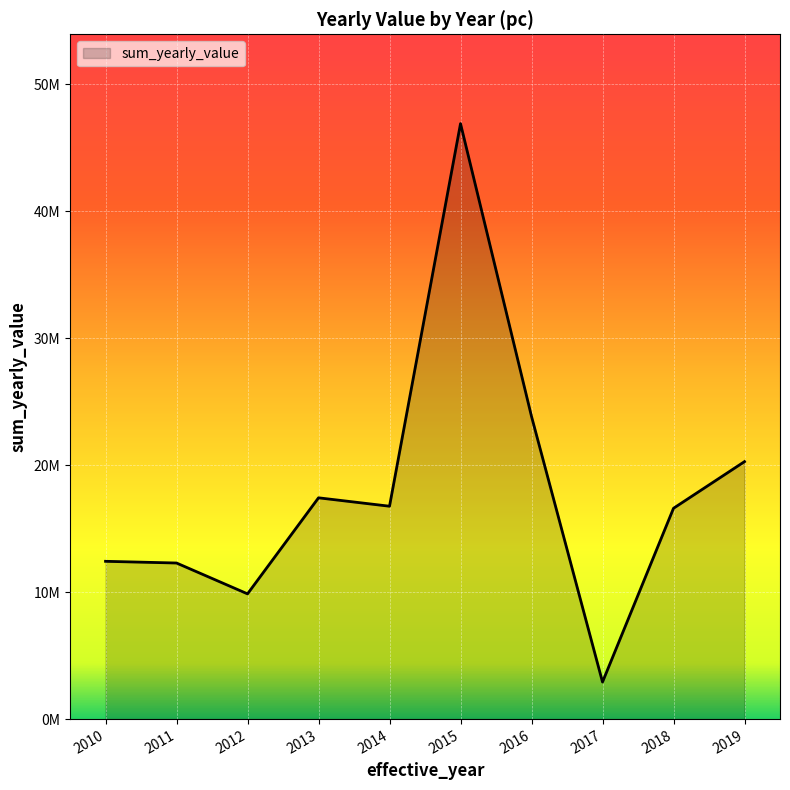

The value at 2010 is 12430637.1. True or false?

True